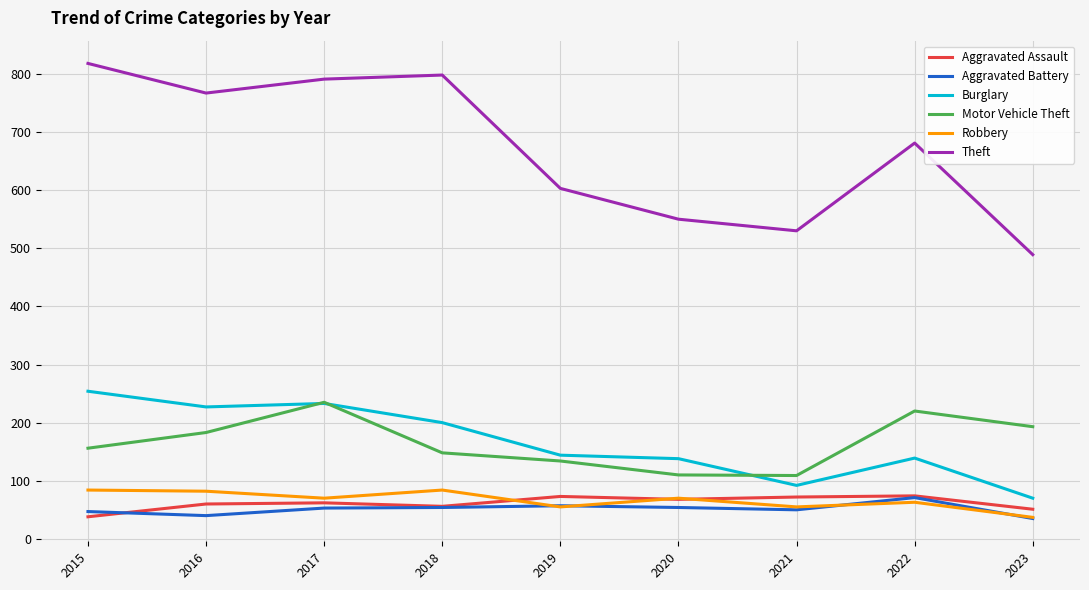

What is the difference between the highest and lowest values at 2016?

727